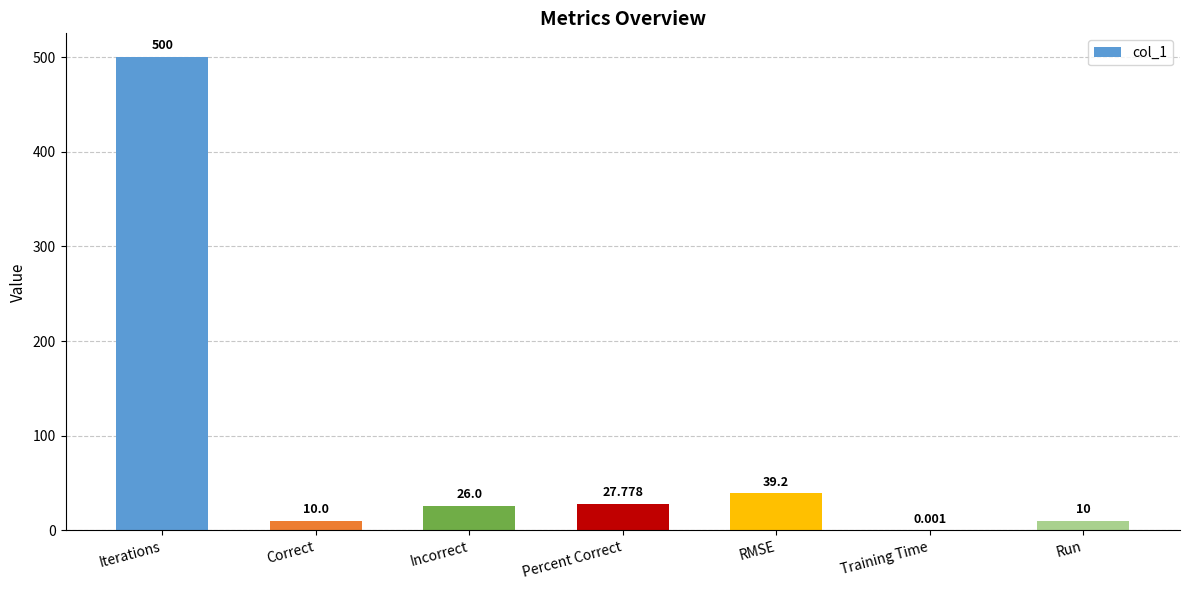

Which has a higher value, Incorrect or Percent Correct?

Percent Correct